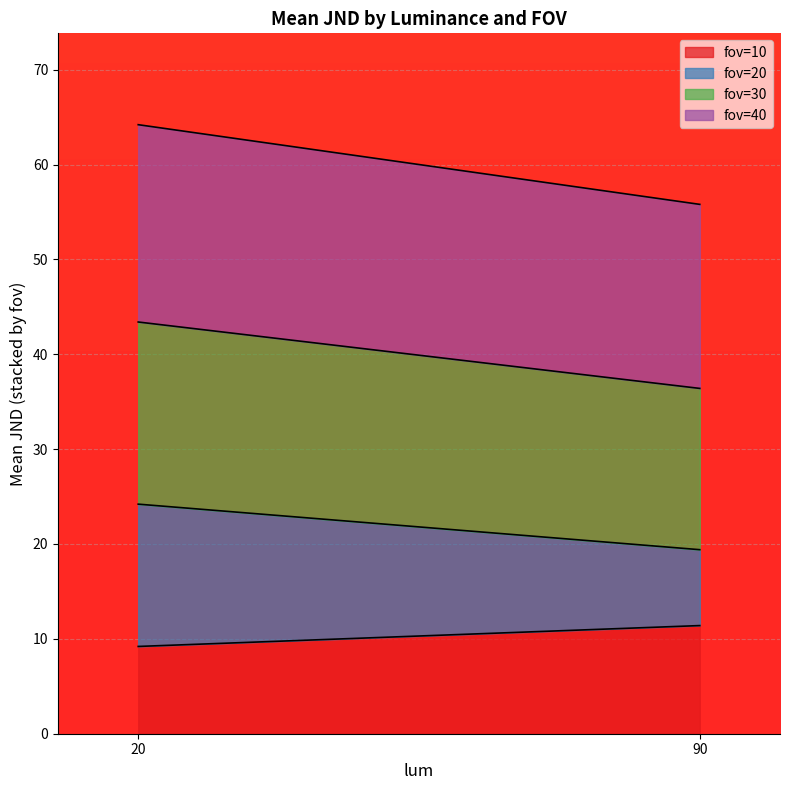

What is the difference between the maximum and minimum values in the fov=10 series?

2.2